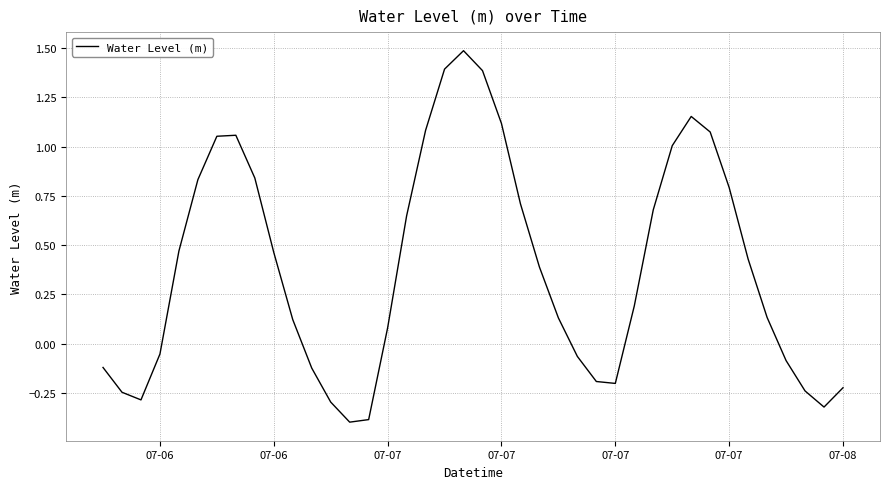

How many series are shown in this chart?

1